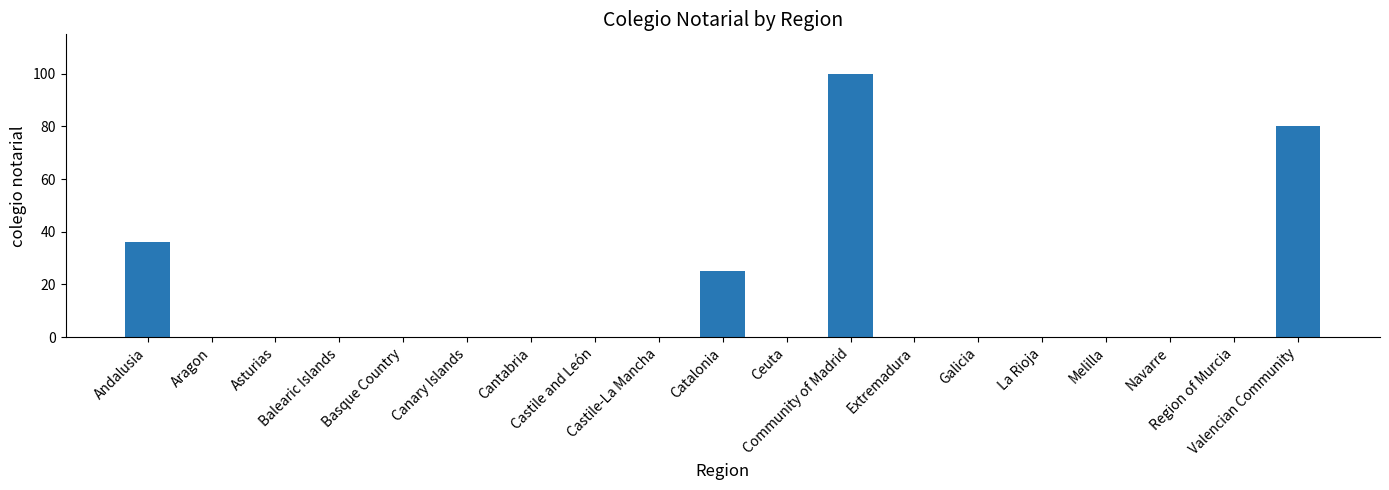

Are the bars horizontal?

No